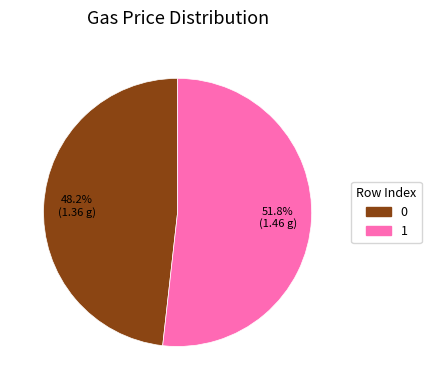

To the nearest percent, what is the combined percentage of 0 and 1?

100%